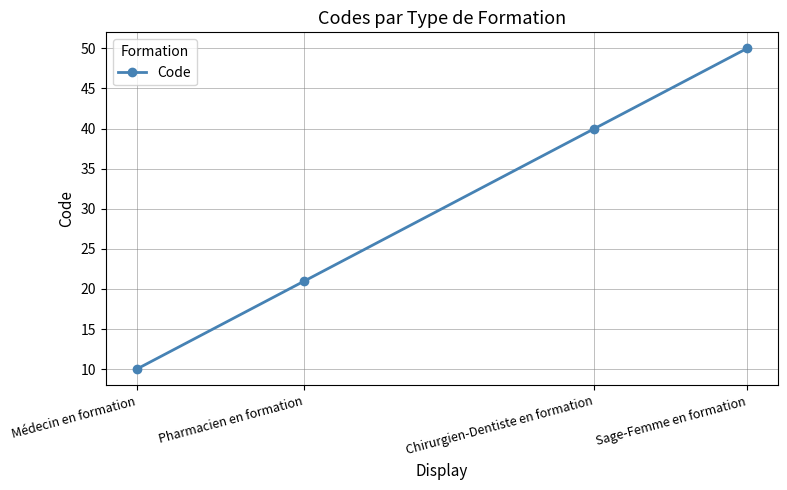

What position from the left is Pharmacien en formation?

2